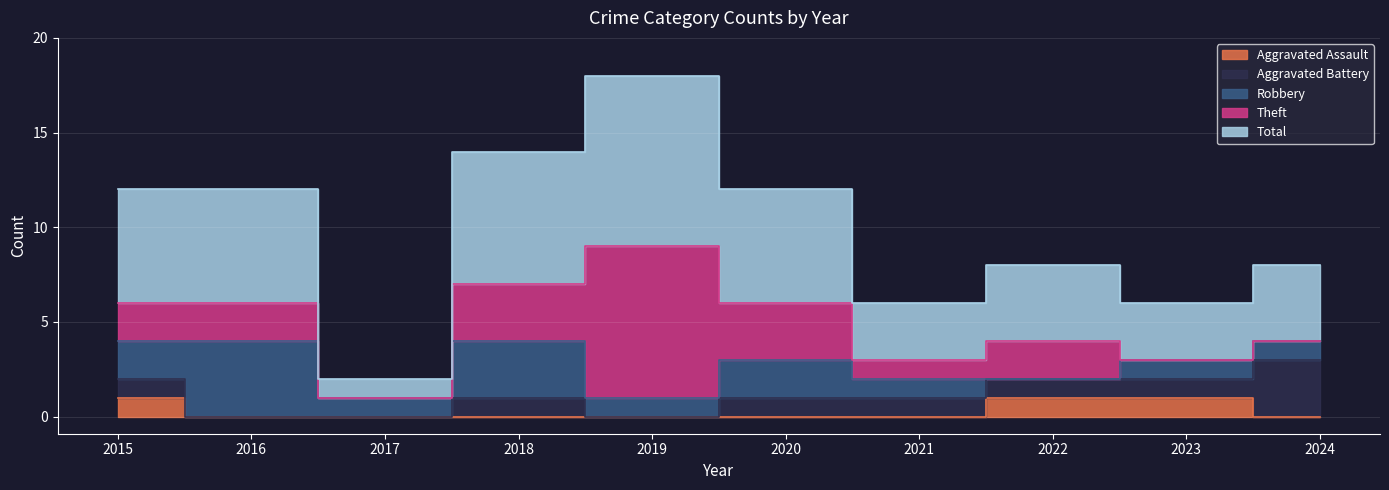

What is the sum of the Robbery values at 2016 and 2019?

5